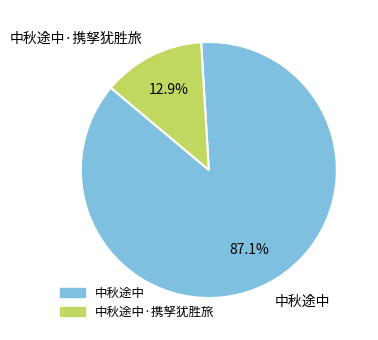

Which category accounts for the majority?

中秋途中